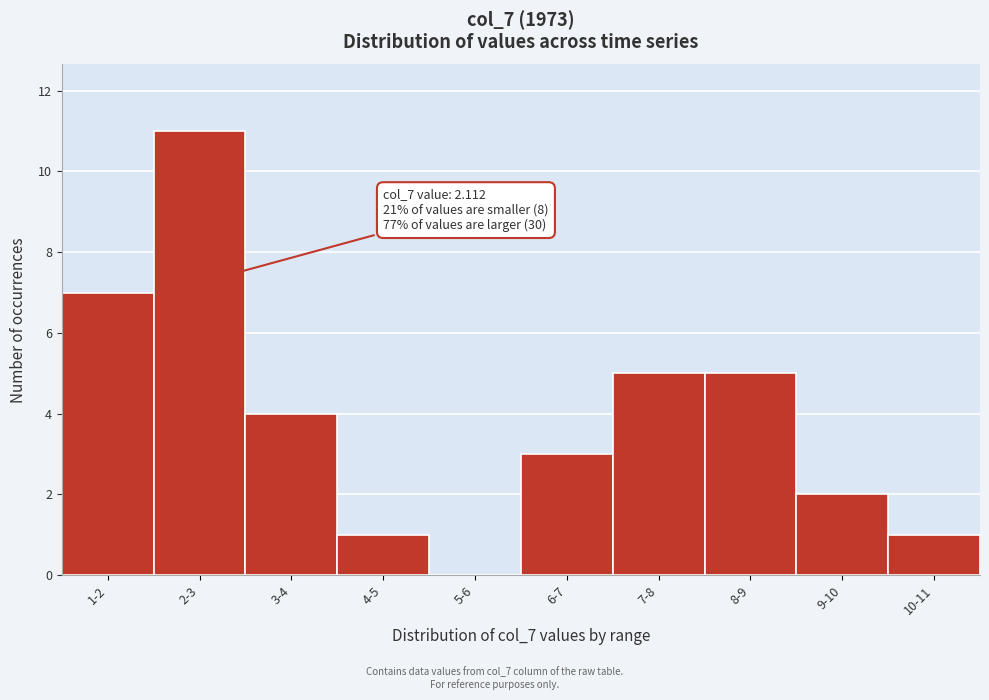

Reading left to right, transcribe all the data shown in this chart.

1-2=7	2-3=11	3-4=4	4-5=1	5-6=0	6-7=3	7-8=5	8-9=5	9-10=2	10-11=1